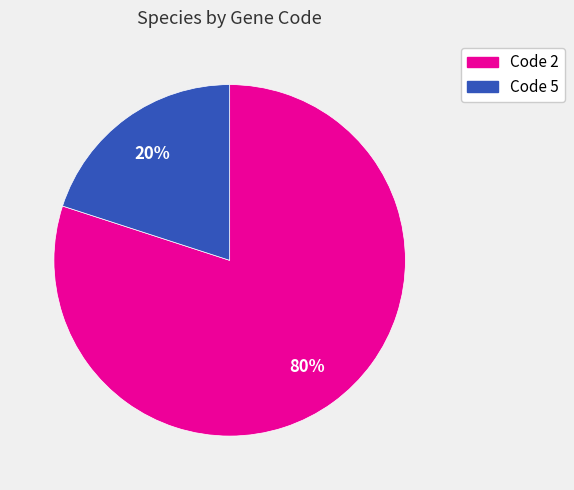

To the nearest percent, what is the difference between the largest and smallest slice percentages?

60%